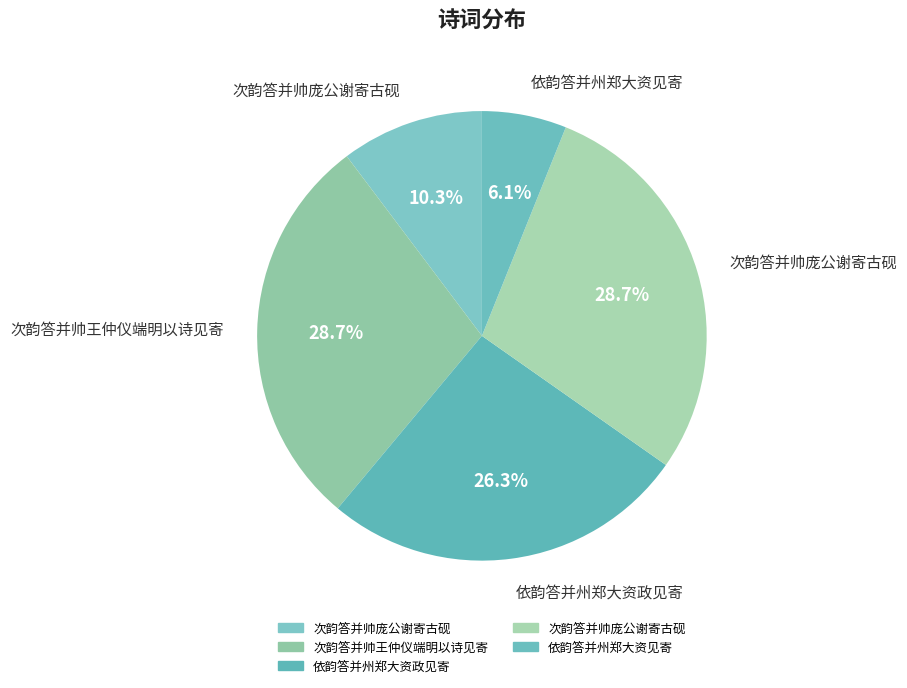

To the nearest percent, what is the difference between the largest and smallest slice percentages?

23%